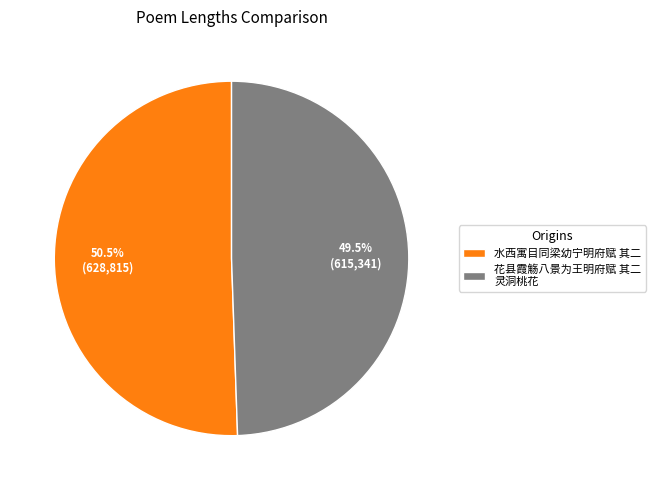

Between 花县霞觞八景为王明府赋 其二 灵洞桃花 and 水西寓目同梁幼宁明府赋 其二, which is larger?

水西寓目同梁幼宁明府赋 其二